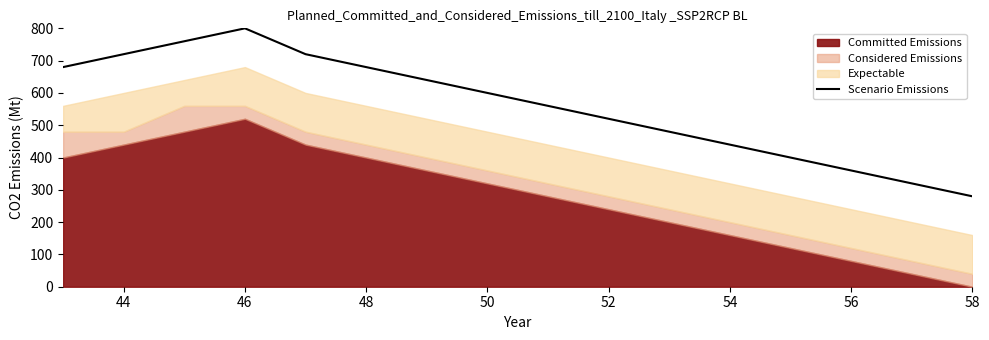

Which category has the lowest value in the Scenario Emissions series?

58